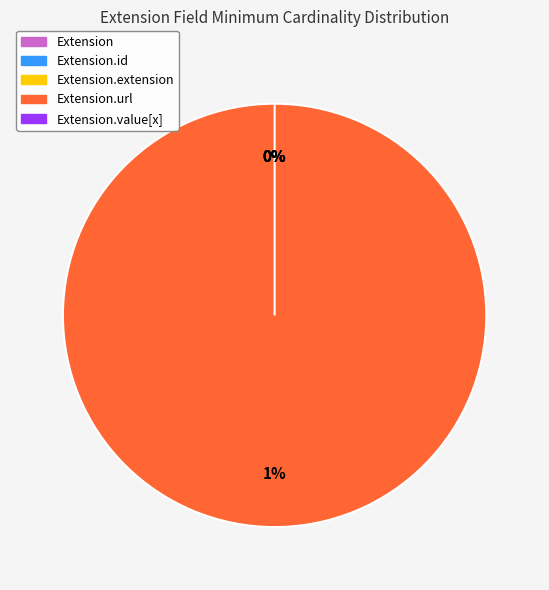

How many segments does this pie chart have?

5